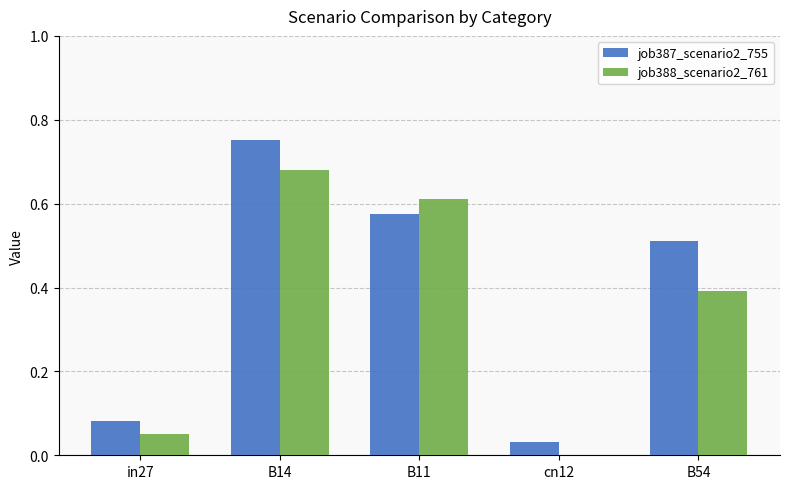

What is the sum of all job387_scenario2_755 values?

2.0